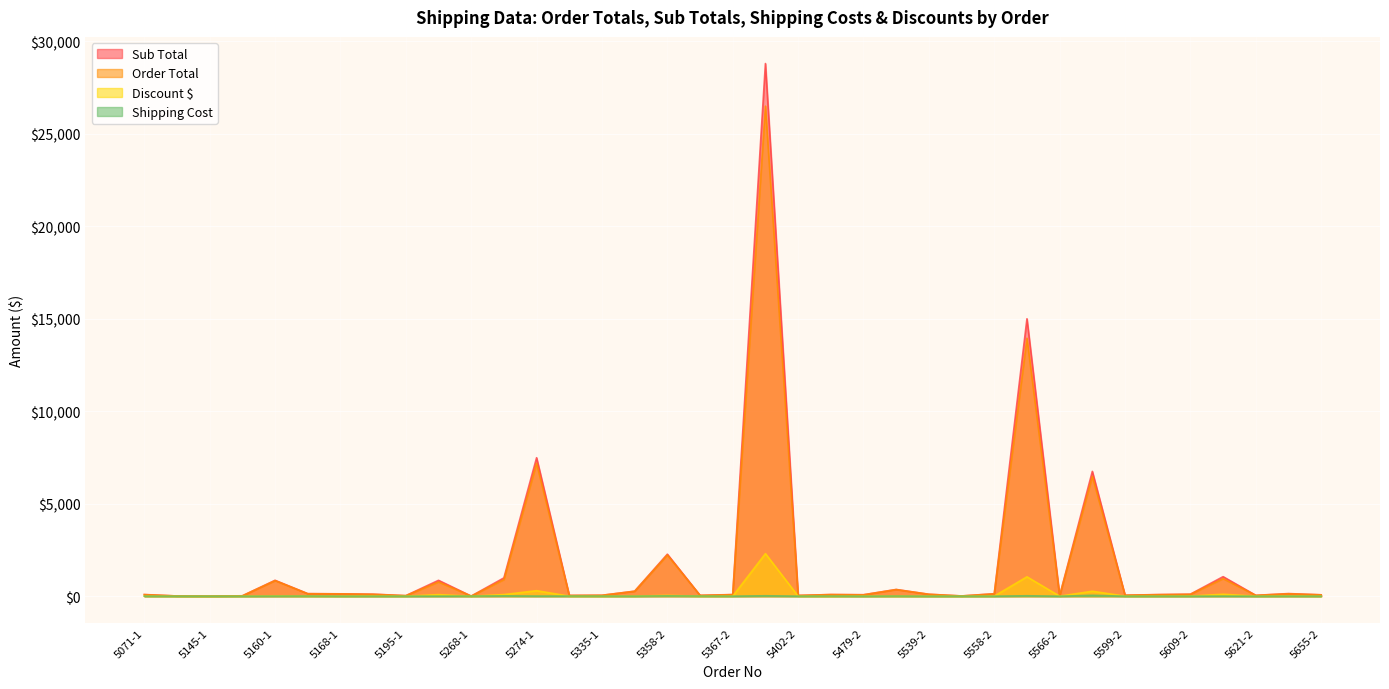

Reading left to right, transcribe all the data shown in this chart.

Order Total: 5071-1=85.8	5071-2=13.2	5145-1=5.1	5145-2=21.3	5160-1=843.4	5160-2=133.4	5168-1=126.8	5168-2=103.0	5195-1=28.8	5195-2=773.2	5268-1=7.2	5268-2=902.0	5274-1=7188.0	5274-2=39.7	5335-1=49.5	5358-1=268.0	5358-2=2226.8	5367-1=44.2	5367-2=85.0	5402-1=26495.6	5402-2=39.4	5479-1=89.5	5479-2=74.9	5539-1=357.7	5539-2=104.1	5558-1=13.8	5558-2=127.8	5566-1=13949.8	5566-2=24.1	5599-1=6479.9	5599-2=52.6	5609-1=83.1	5609-2=101.9	5621-1=952.0	5621-2=45.9	5655-1=131.4	5655-2=75.2
Shipping Cost: 5071-1=2.8	5071-2=1.5	5145-1=2.0	5145-2=0.8	5160-1=4.8	5160-2=7.8	5168-1=1.2	5168-2=0.9	5195-1=1.5	5195-2=4.0	5268-1=7.0	5268-2=20.0	5274-1=8.1	5274-2=7.8	5335-1=6.2	5358-1=3.0	5358-2=20.0	5367-1=7.8	5367-2=2.6	5402-1=24.5	5402-2=3.0	5479-1=5.5	5479-2=0.8	5539-1=7.7	5539-2=1.0	5558-1=1.6	5558-2=1.9	5566-1=24.5	5566-2=0.8	5599-1=49.0	5599-2=1.3	5609-1=1.5	5609-2=0.9	5621-1=5.0	5621-2=0.7	5655-1=3.1	5655-2=1.3
Sub Total: 5071-1=91.2	5071-2=13.4	5145-1=5.2	5145-2=23.4	5160-1=860.6	5160-2=140.4	5168-1=129.4	5168-2=110.8	5195-1=31.7	5195-2=859.1	5268-1=7.8	5268-2=991.2	5274-1=7487.5	5274-2=43.2	5335-1=51.6	5358-1=273.4	5358-2=2272.2	5367-1=48.6	5367-2=89.4	5402-1=28799.5	5402-2=43.8	5479-1=89.5	5479-2=81.5	5539-1=365.0	5539-2=106.2	5558-1=14.5	5558-2=134.5	5566-1=14999.8	5566-2=26.2	5599-1=6749.9	5599-2=56.0	5609-1=88.4	5609-2=110.8	5621-1=1057.8	5621-2=48.8	5655-1=142.8	5655-2=76.0
Discount $: 5071-1=5.5	5071-2=0.1	5145-1=0.1	5145-2=2.1	5160-1=17.2	5160-2=7.0	5168-1=2.6	5168-2=7.8	5195-1=2.9	5195-2=85.9	5268-1=0.5	5268-2=89.2	5274-1=299.5	5274-2=3.5	5335-1=2.1	5358-1=5.5	5358-2=45.4	5367-1=4.4	5367-2=4.5	5402-1=2304.0	5402-2=4.4	5479-1=0.0	5479-2=6.5	5539-1=7.3	5539-2=2.1	5558-1=0.7	5558-2=6.7	5566-1=1050.0	5566-2=2.1	5599-1=270.0	5599-2=3.4	5609-1=5.3	5609-2=8.9	5621-1=105.8	5621-2=2.9	5655-1=11.4	5655-2=0.8